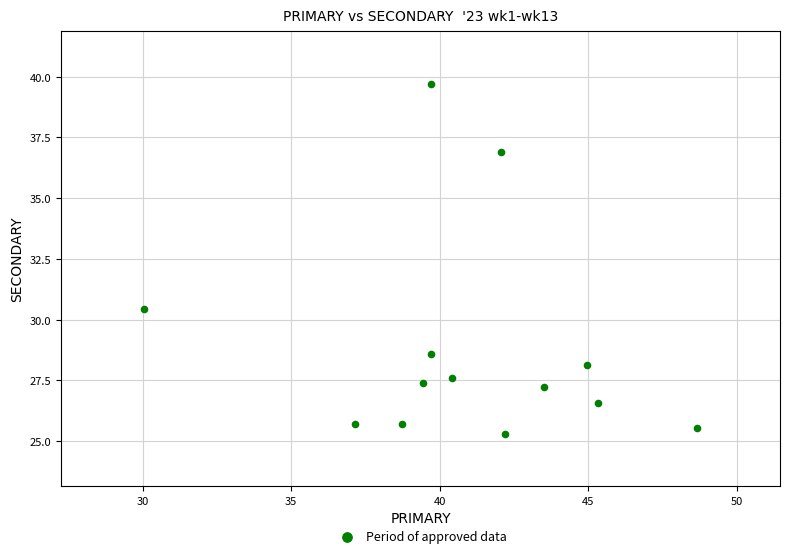

What Y value in the scatter plot is closest to 32?

30.4